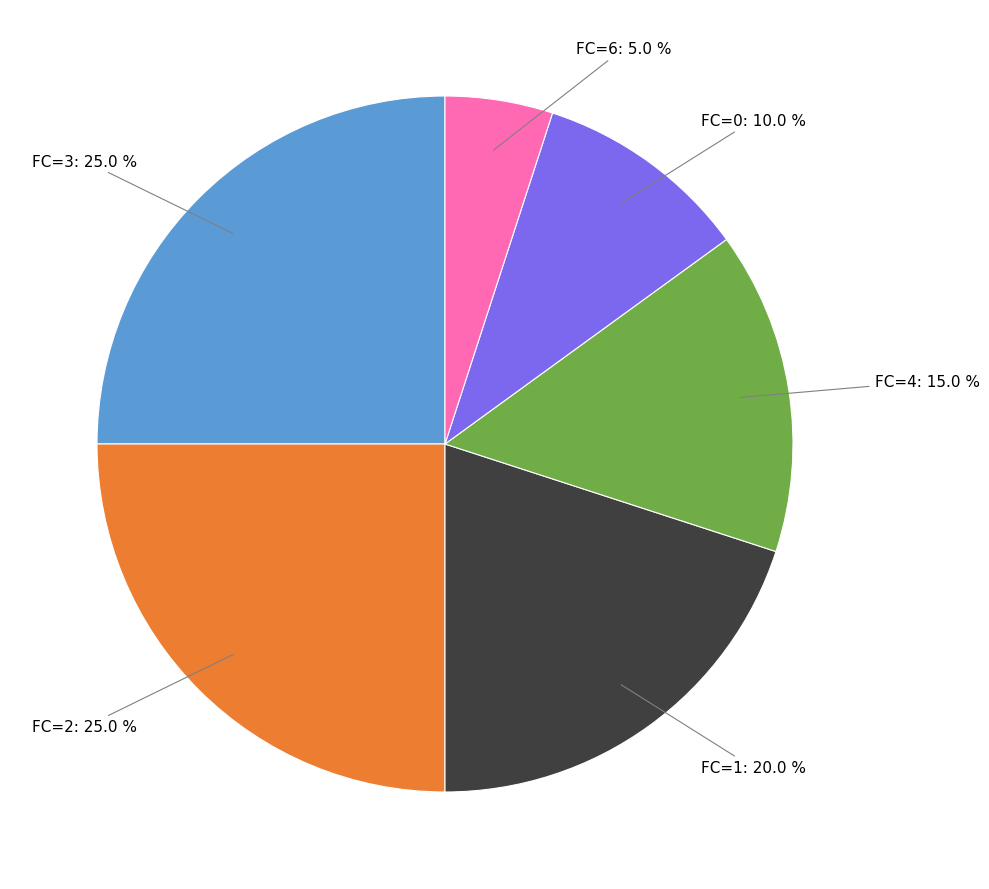

Does any single category account for the majority?

No